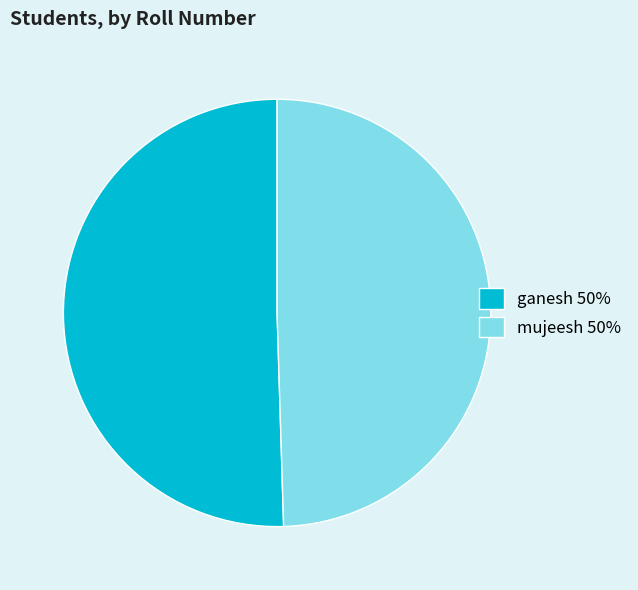

Which category has the biggest portion of the pie?

ganesh